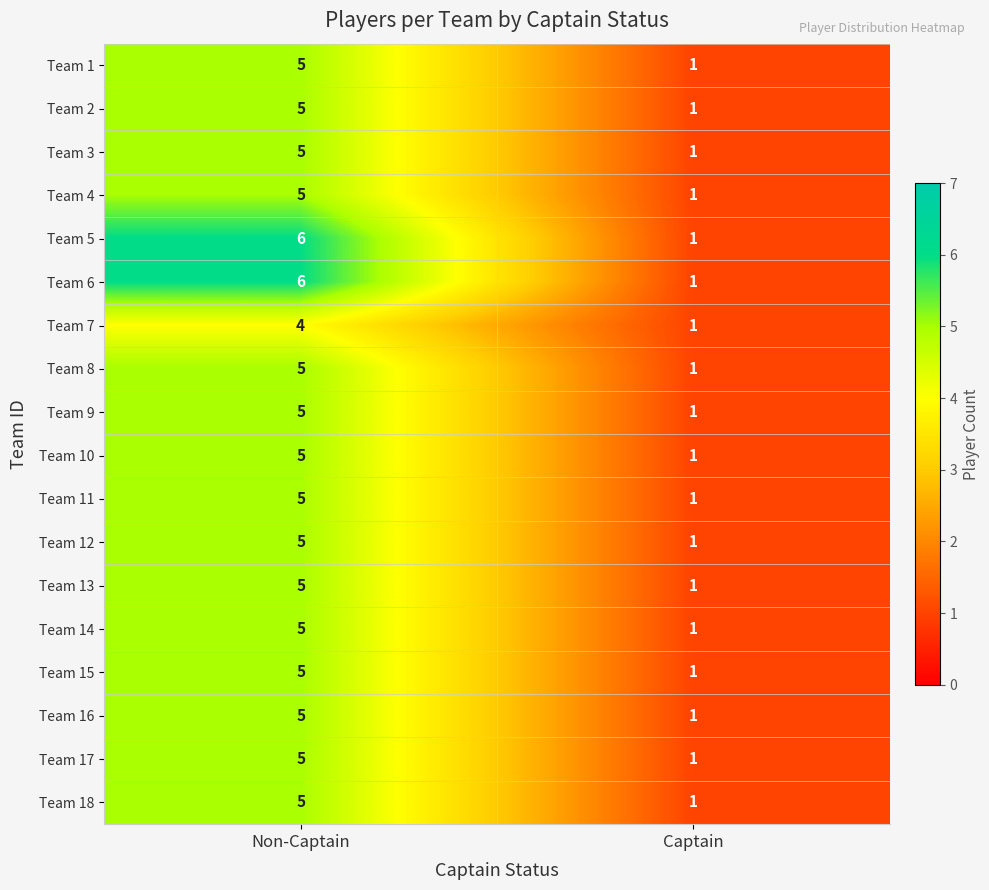

What is the greatest value displayed?

6